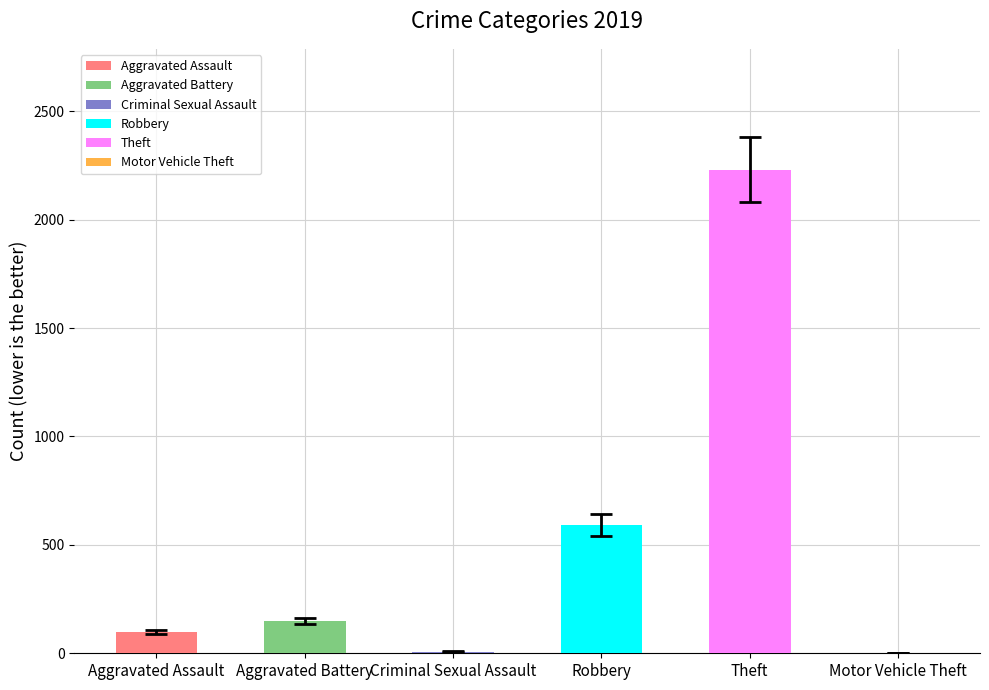

How many groups of bars are there?

6